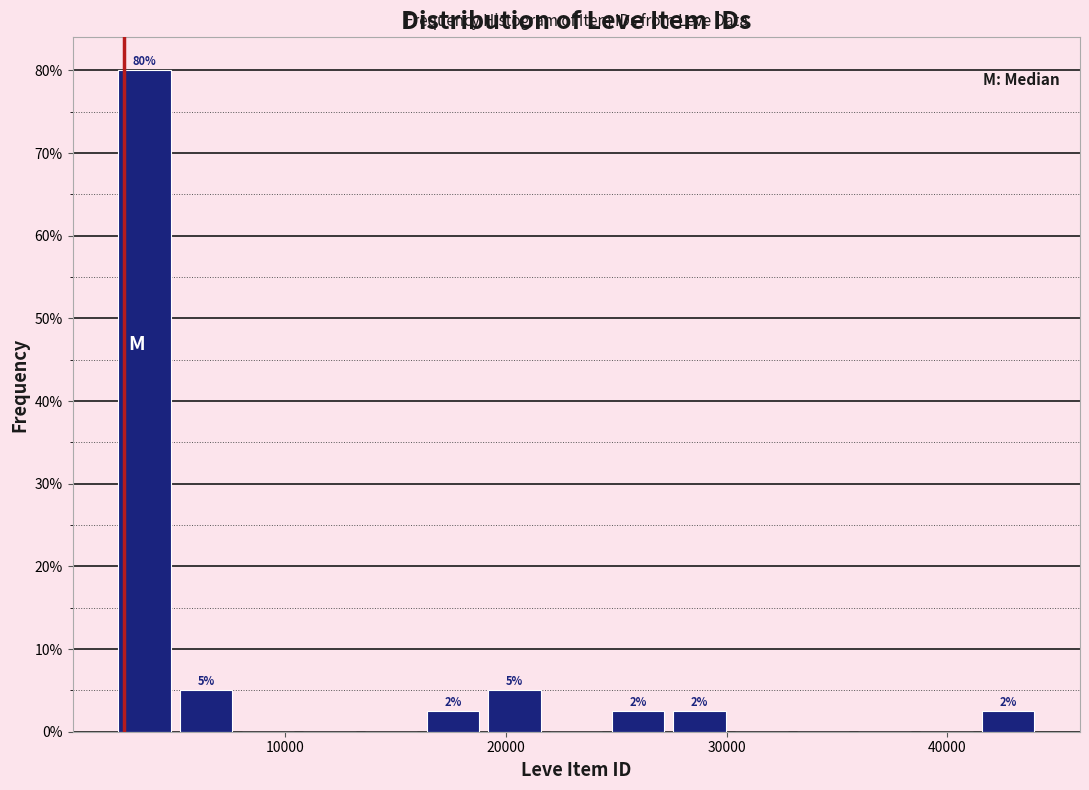

Around what value on the x-axis is the tallest bar? Give the approximate position of its centre, as read against the axis.

4000